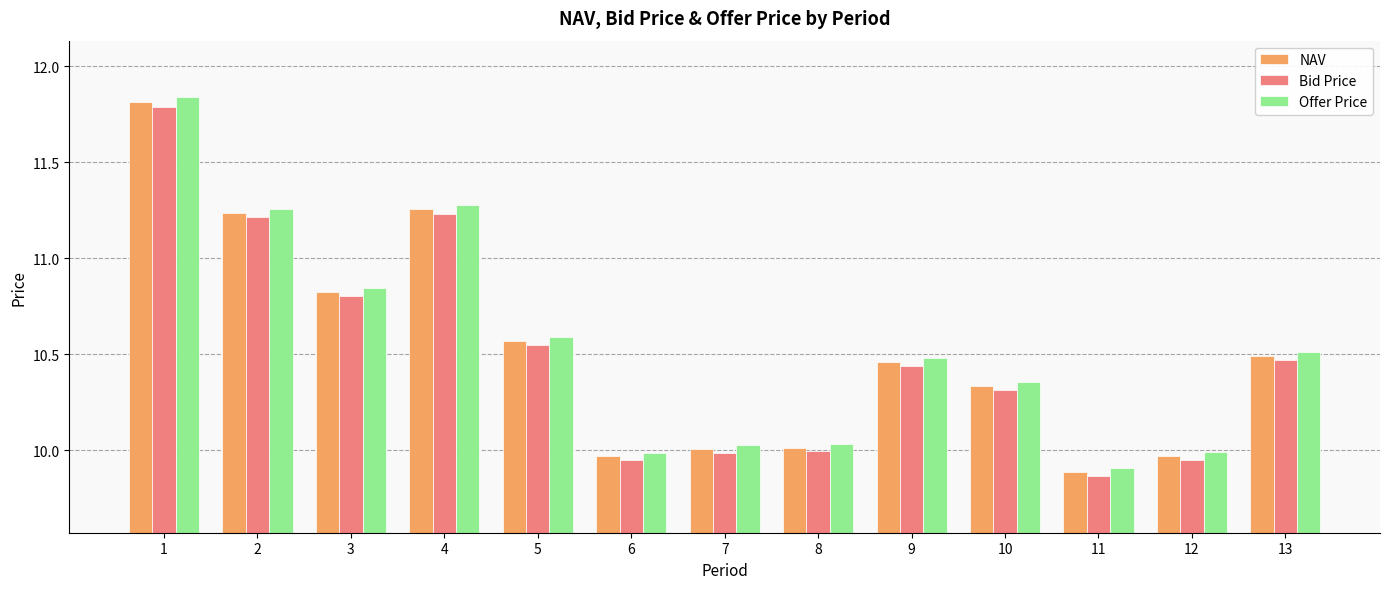

At which label does Bid Price reach its minimum?

11